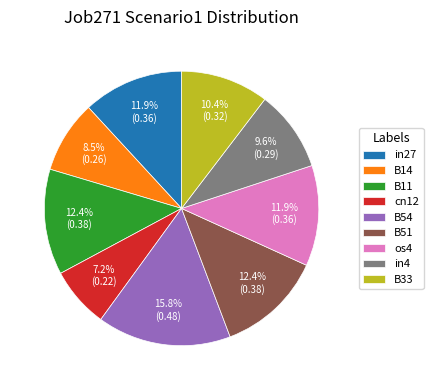

To the nearest percent, what is the difference between the largest and smallest slice percentages?

9%